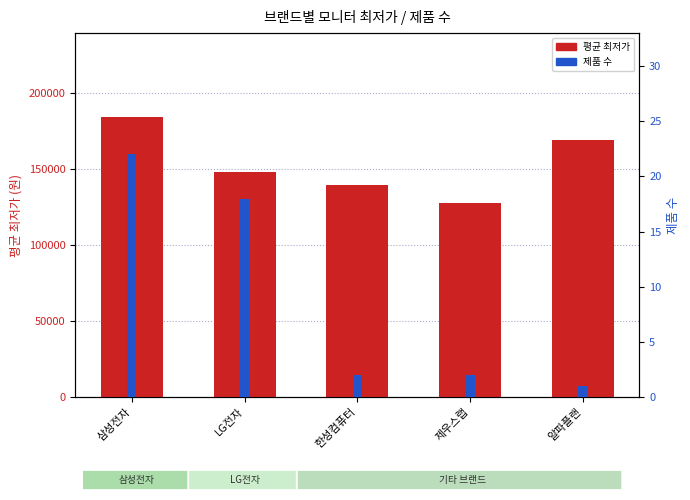

Is it true that 평균 최저가 equals 127600 at 제우스랩?

True